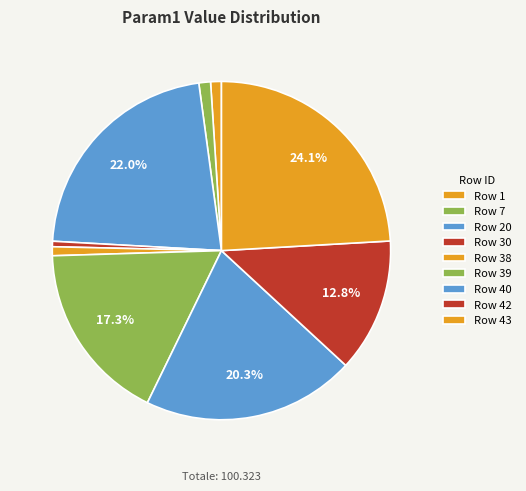

How many slices are in this pie chart?

9